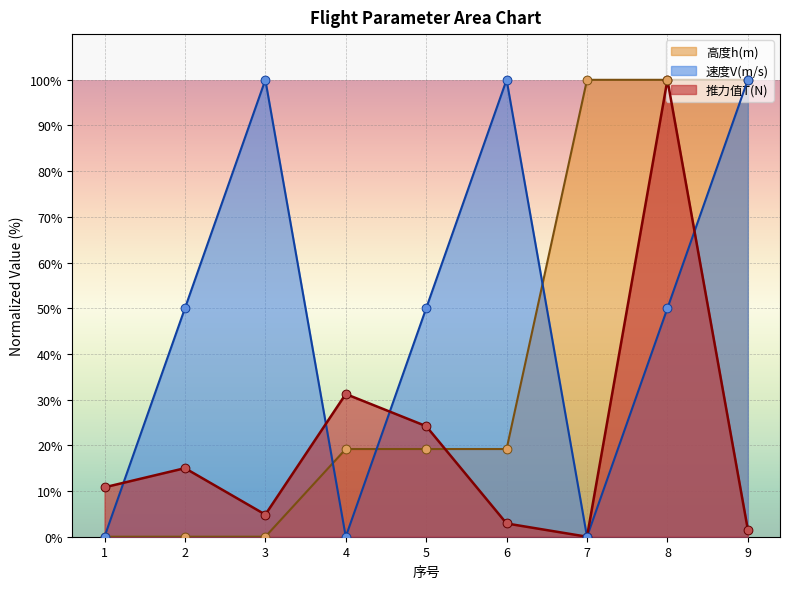

At which category is the sum across all series the highest?

8